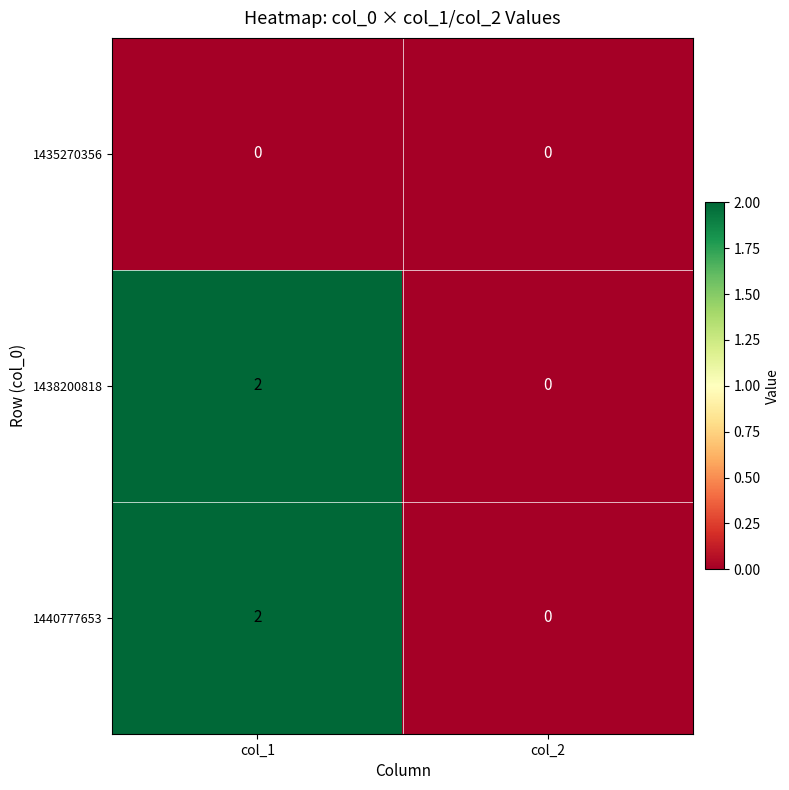

What is the total value across all series at col_1?

4